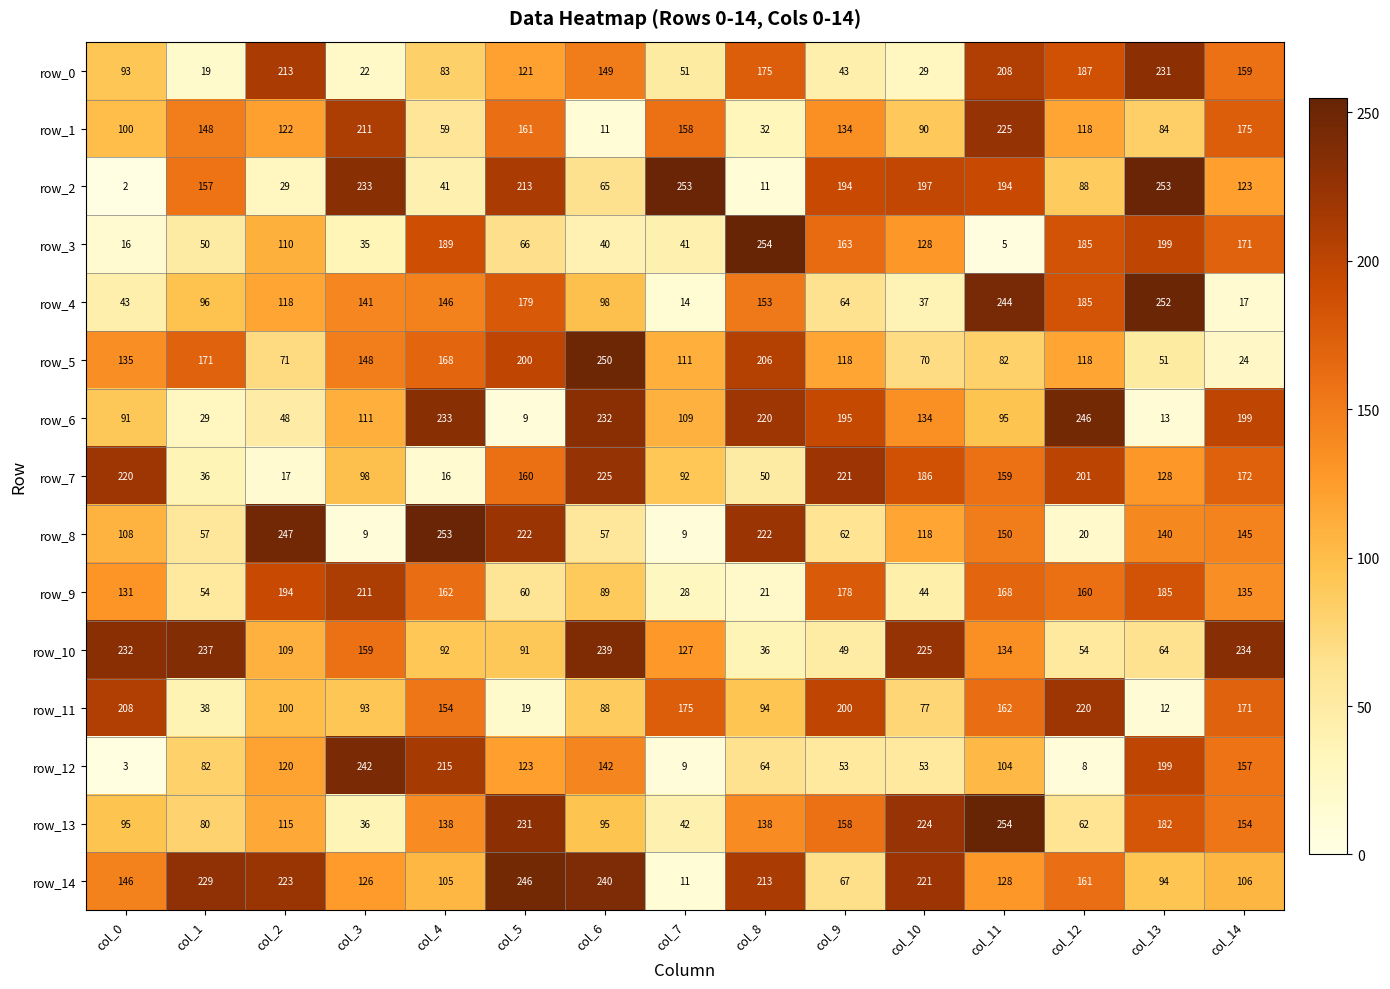

What is the difference between the row_3 values at col_10 and col_1?

78